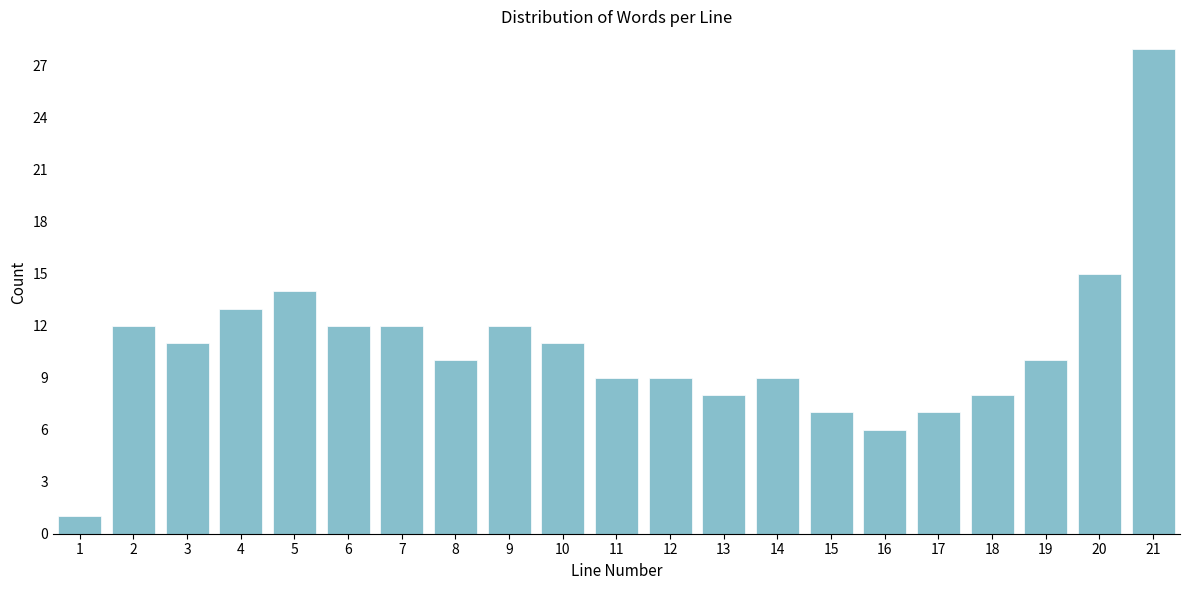

Reading right to left, list all the values displayed in this chart.

28	15	10	8	7	6	7	9	8	9	9	11	12	10	12	12	14	13	11	12	1